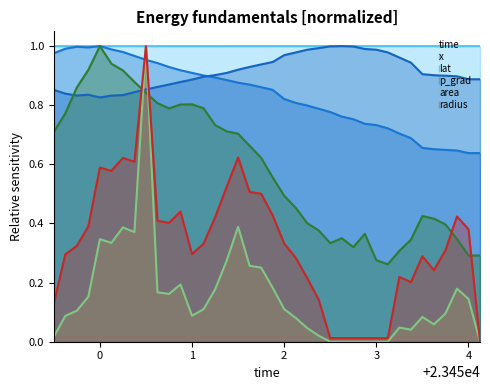

Does the chart have visible grid lines?

No